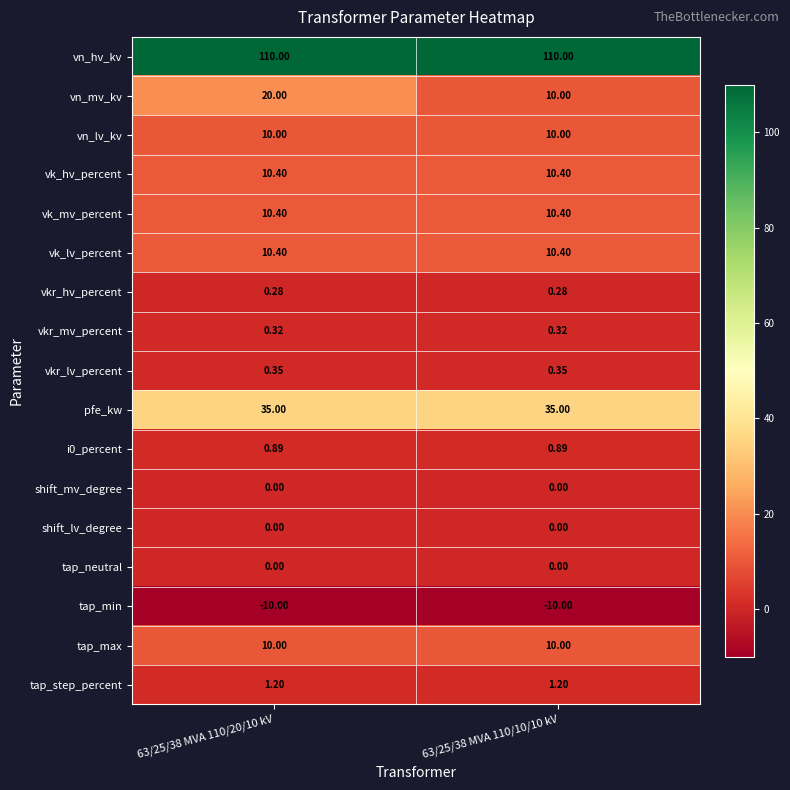

At how many categories does at least one series exceed 64?

2